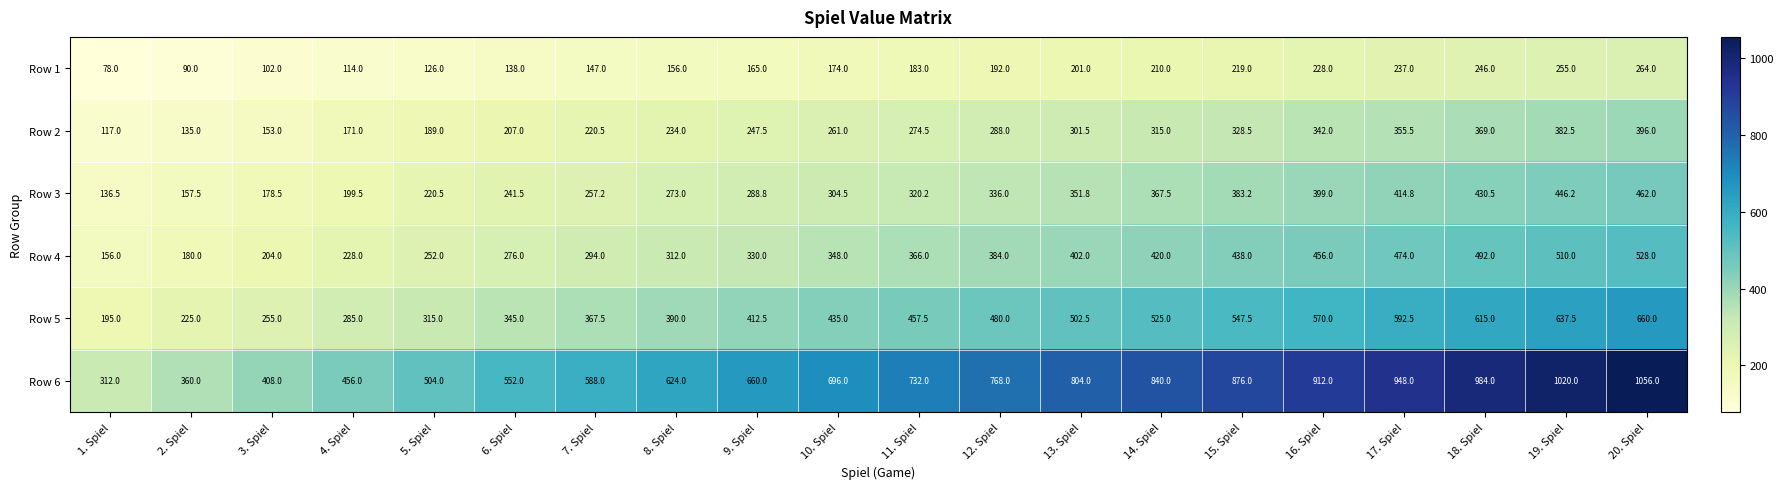

How many categories are shown in the chart?

20